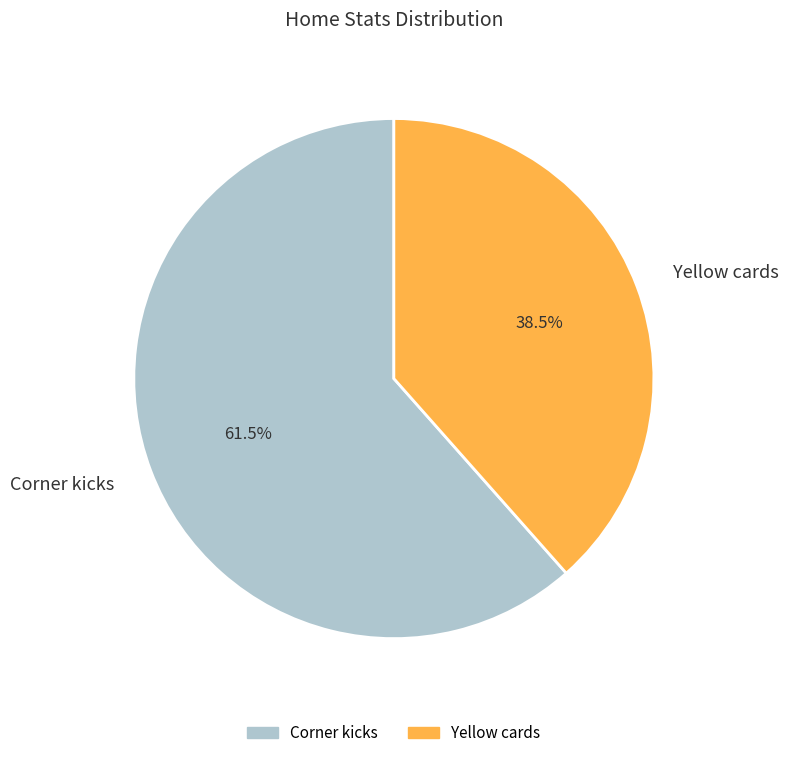

Which slice is the smallest?

Yellow cards